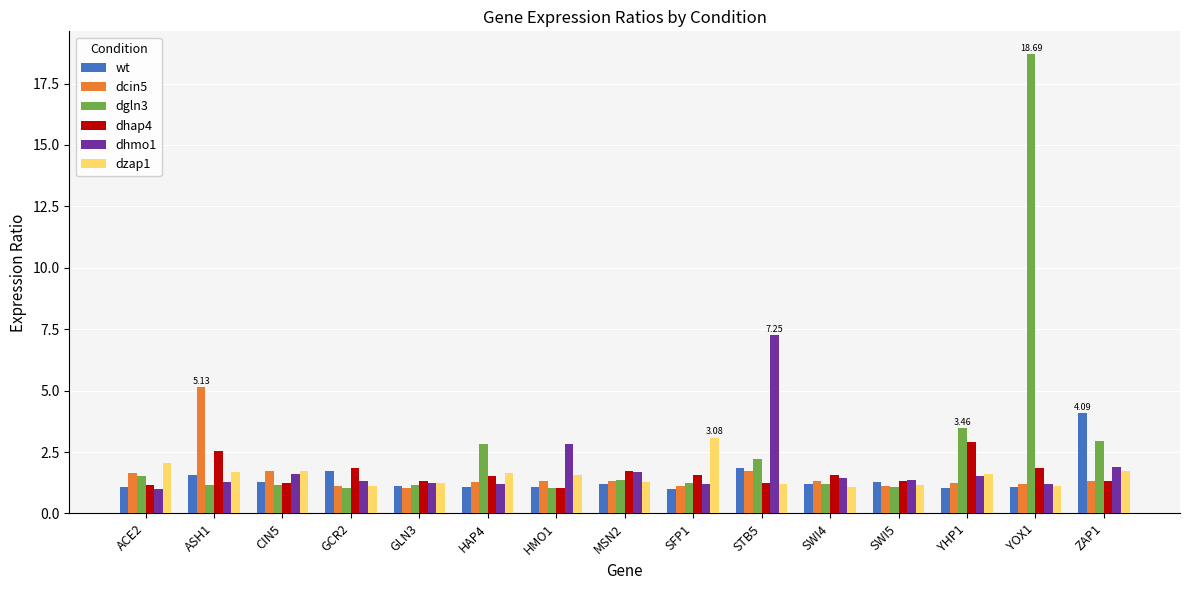

What is the difference between the maximum and minimum values in the dcin5 series?

4.1